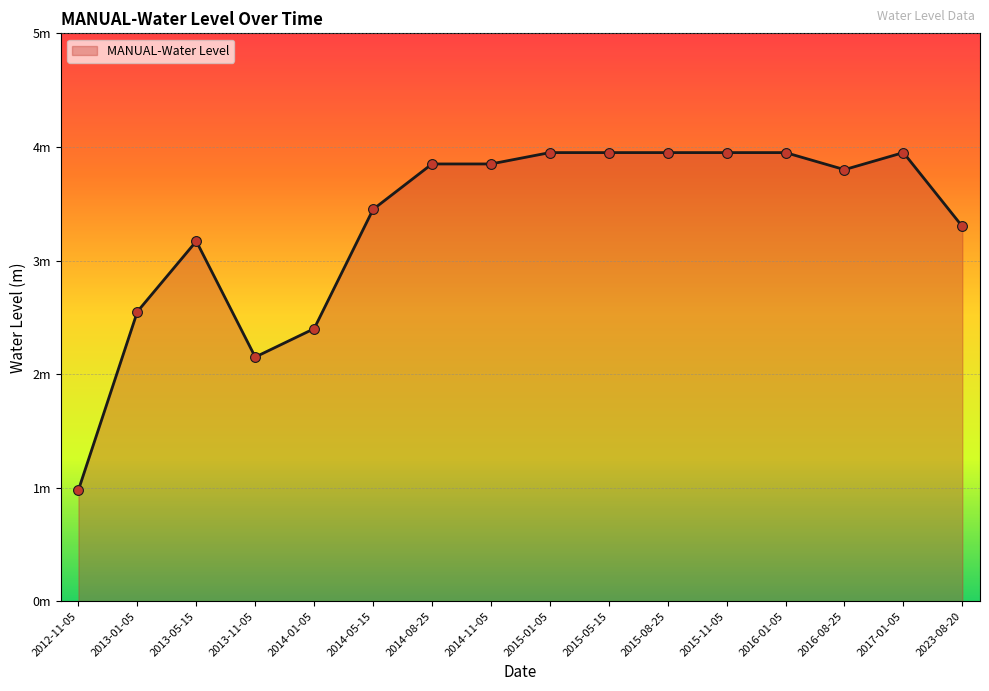

What is the change in value from 2013-05-15 to 2014-11-05?

+0.7